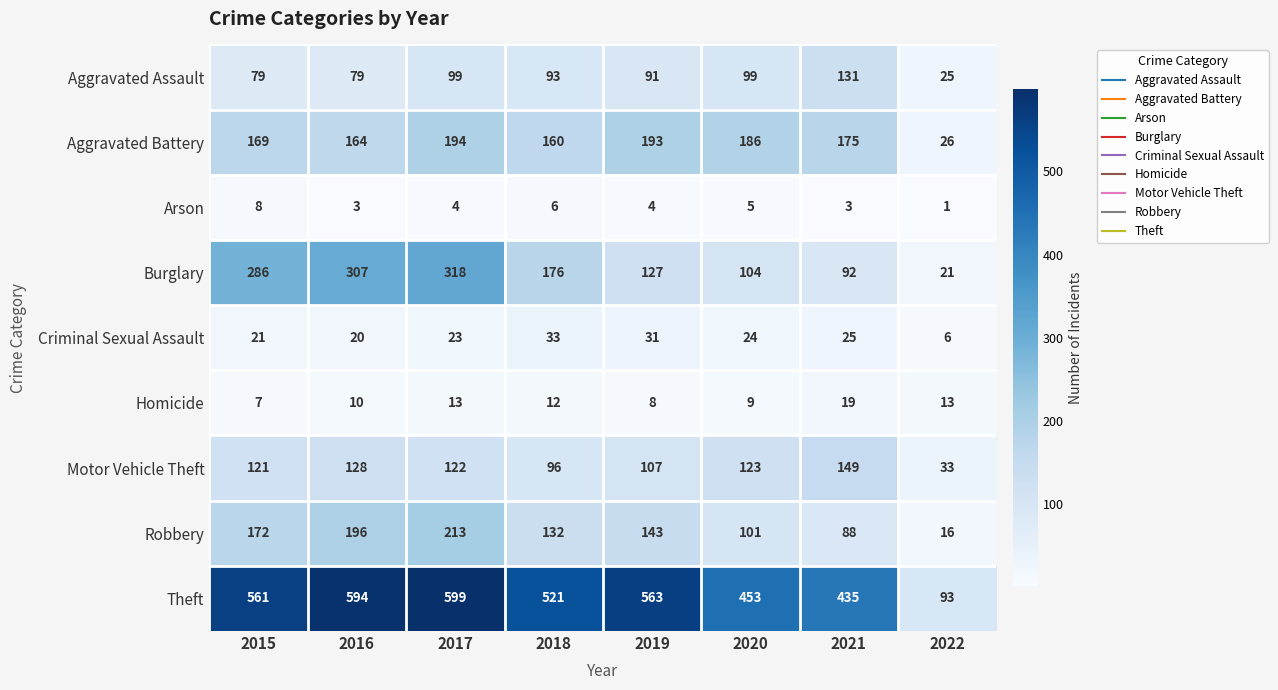

True or false: Homicide has a value of 10 at 2016.

True